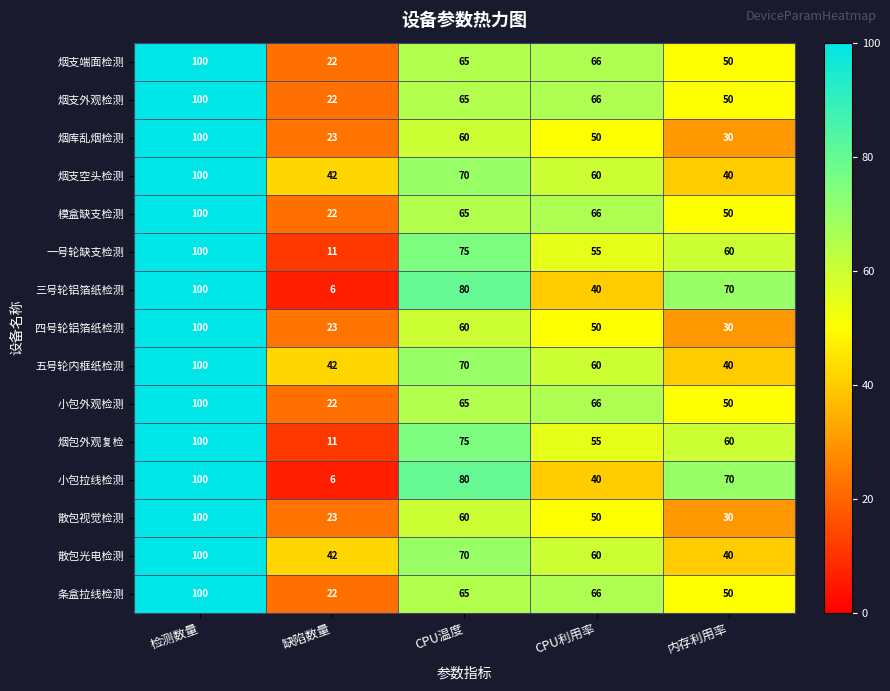

List the labels in order of 烟包外观复检 value, largest first.

检测数量, CPU温度, 内存利用率, CPU利用率, 缺陷数量